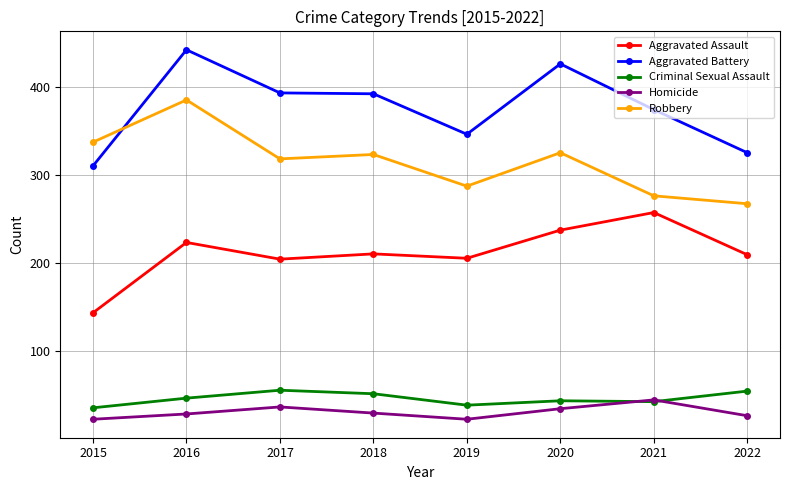

Is the value of Aggravated Battery at 2016 greater than the value of Homicide at 2015?

Yes